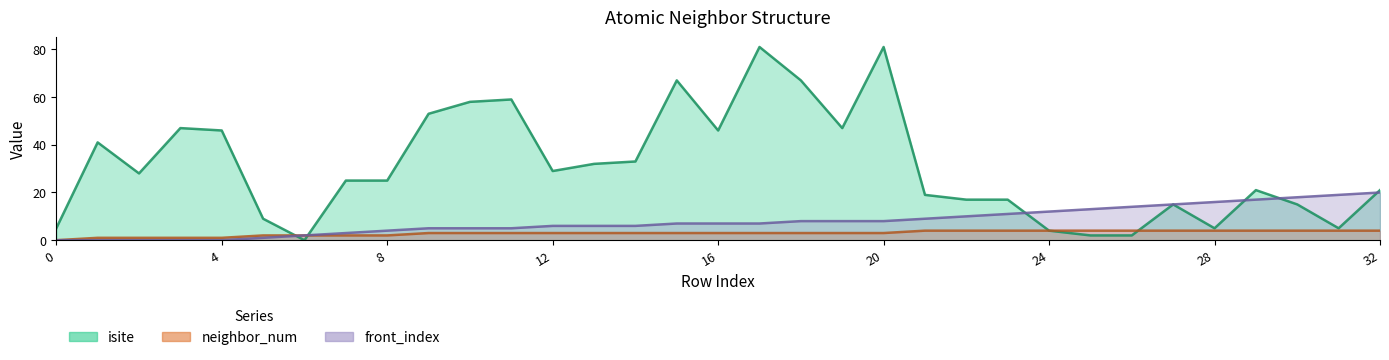

The value of neighbor_num at 3 is 1. True or false?

True